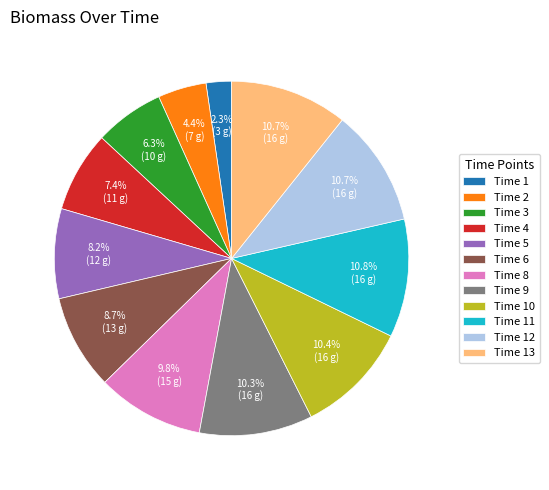

Which category has the smallest portion of the pie?

Time 1